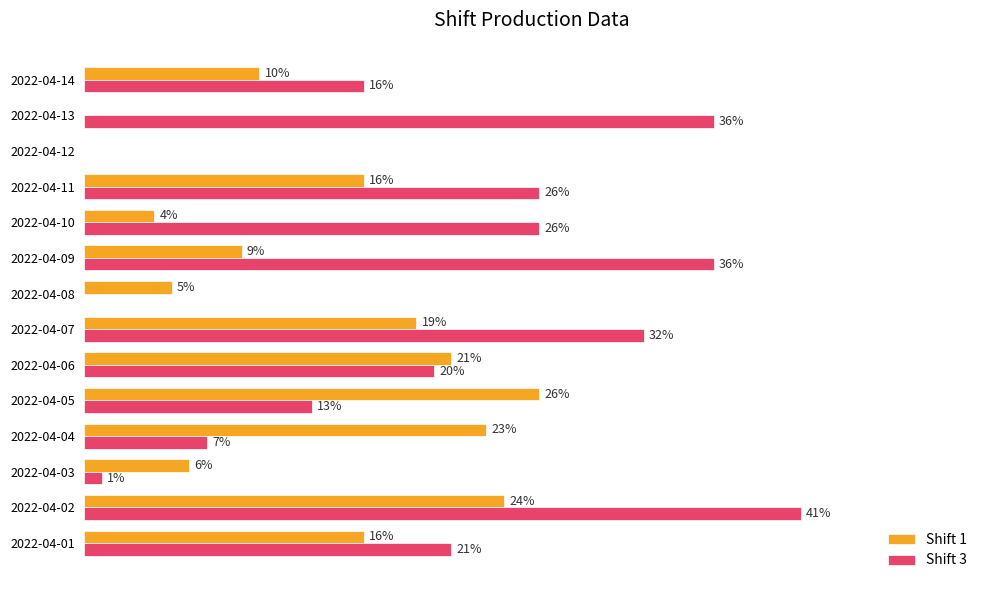

Which category has the highest value in the Shift 1 series?

2022-04-05